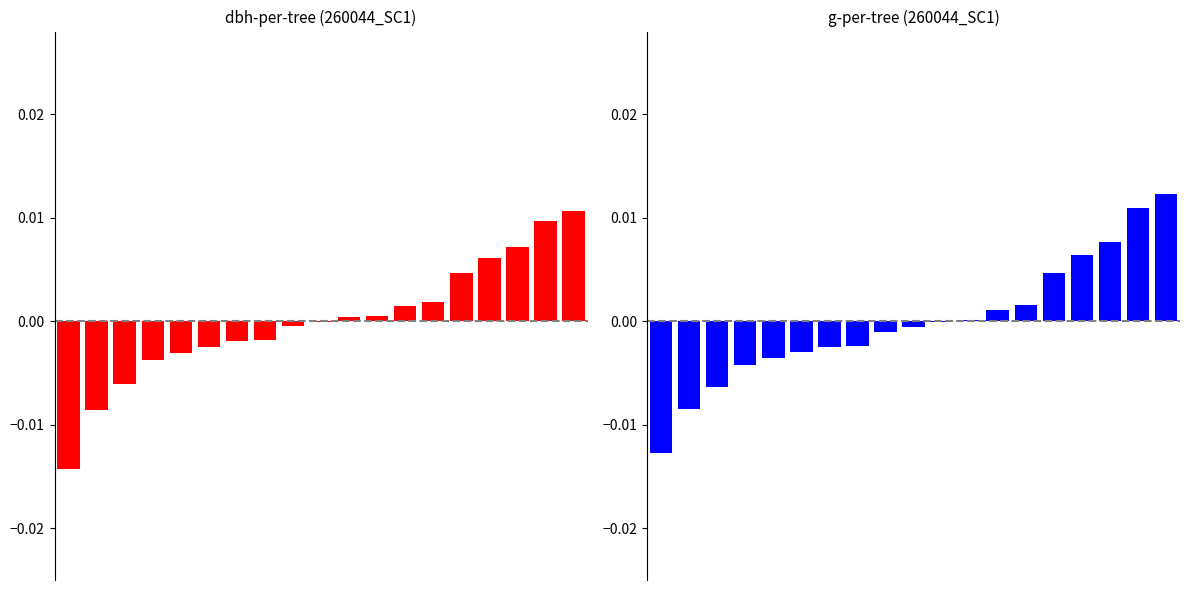

Rank the series by their average value, from highest to lowest.

dbh, g